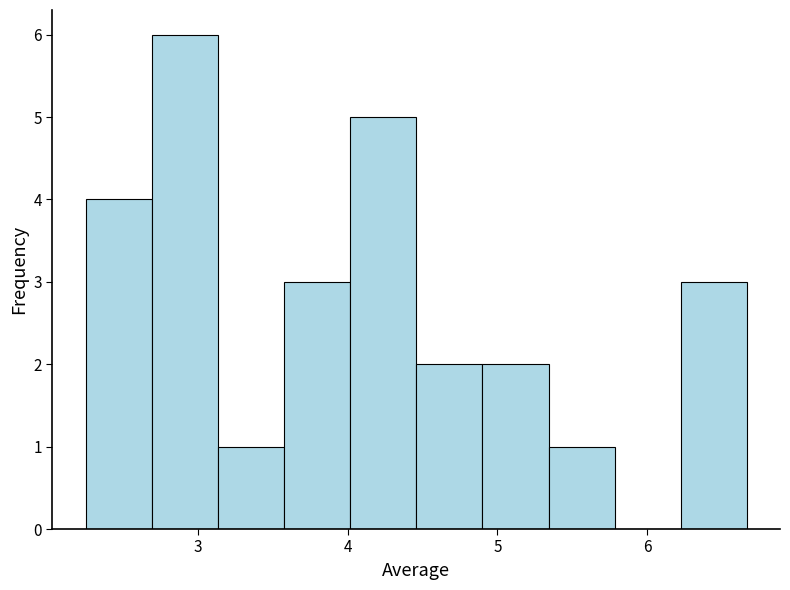

Reading left to right, transcribe this chart: for each bar, give the range it covers on the x-axis and its height. Neither the bar edges nor the heights are printed on the chart, so give them approximately, as read against the axes.

2.3 to 2.7: 4
2.7 to 3.1: 6
3.1 to 3.6: 1
3.6 to 4.0: 3
4.0 to 4.5: 5
4.5 to 4.9: 2
4.9 to 5.3: 2
5.3 to 5.8: 1
5.8 to 6.2: 0
6.2 to 6.7: 3